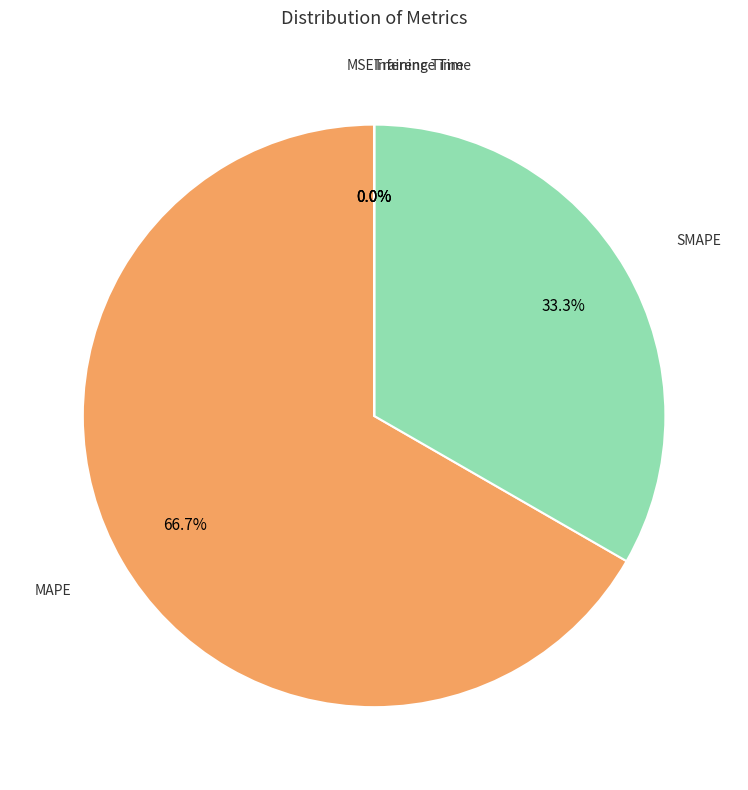

Is there any slice that represents more than half of the pie?

Yes